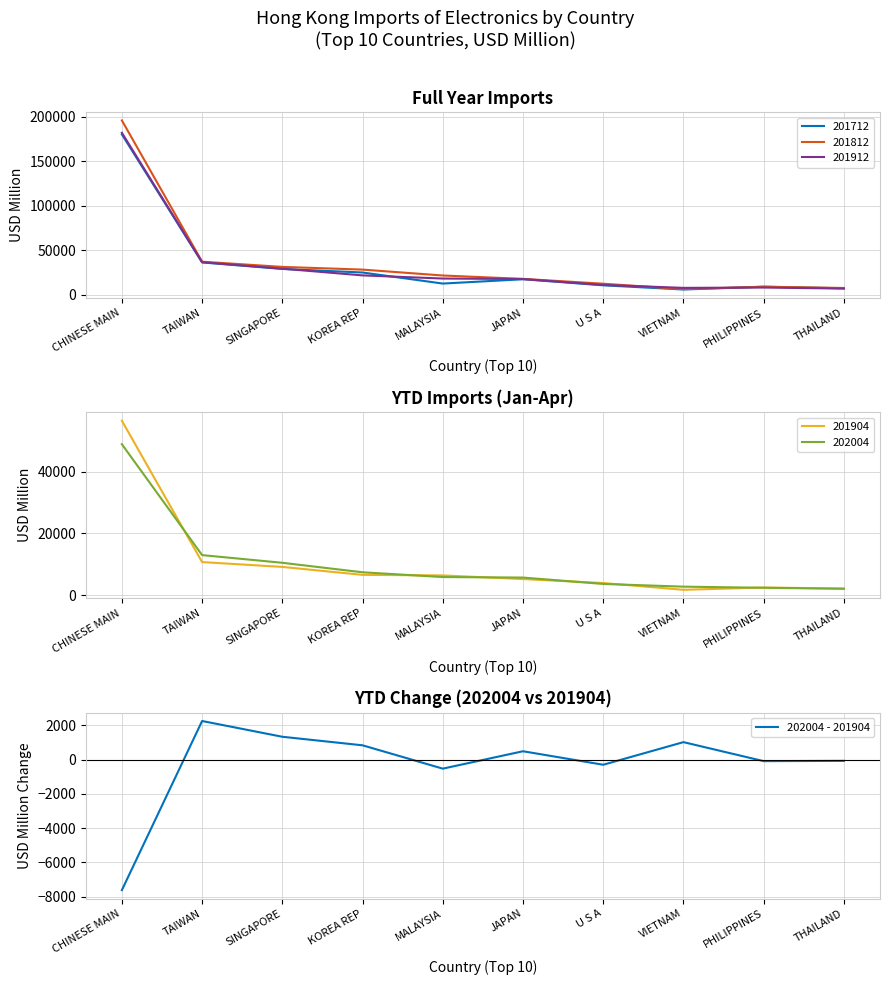

List the labels in order of value, smallest first.

CHINESE MAIN, MALAYSIA, U S A, PHILIPPINES, THAILAND, JAPAN, KOREA REP, VIETNAM, SINGAPORE, TAIWAN